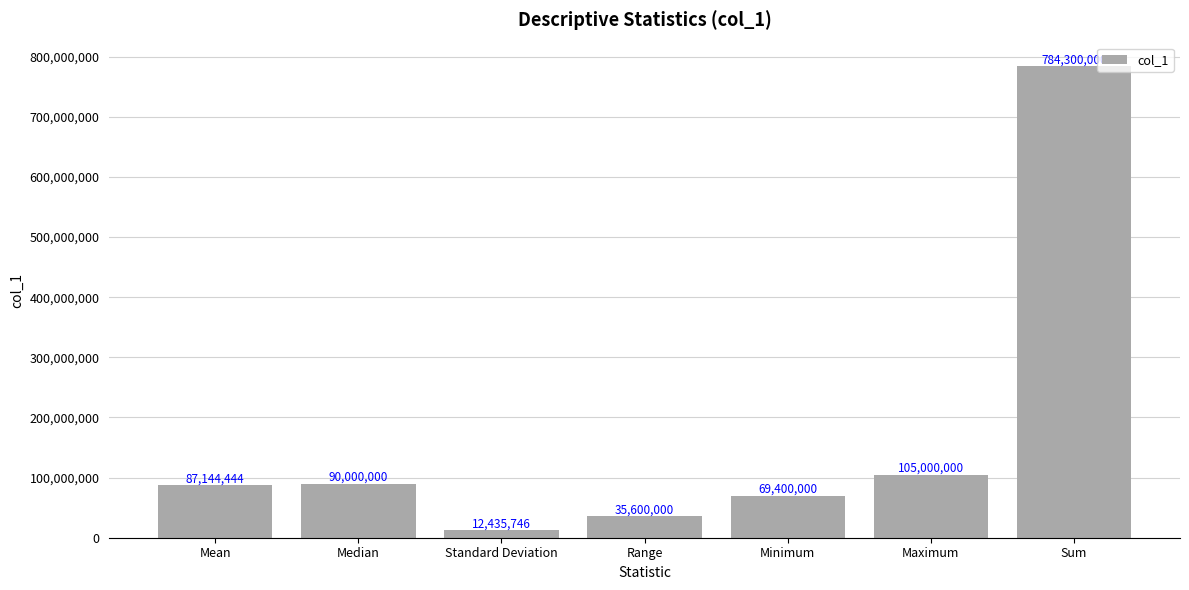

What is the difference between the maximum and minimum values?

771864254.0